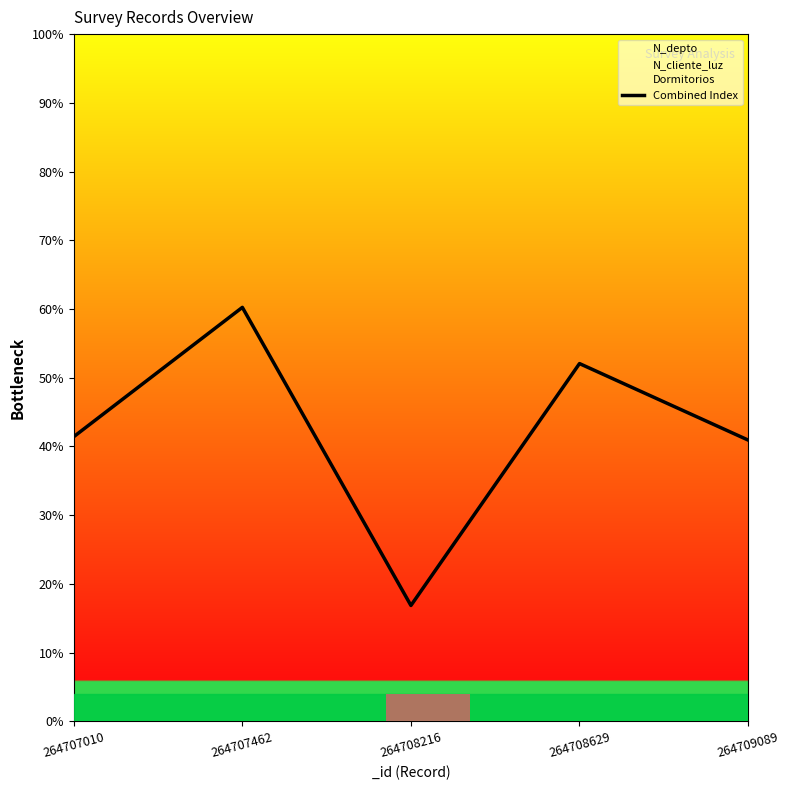

Reading left to right, extract all data points from this chart.

41.4	60.2	16.9	52.1	40.9